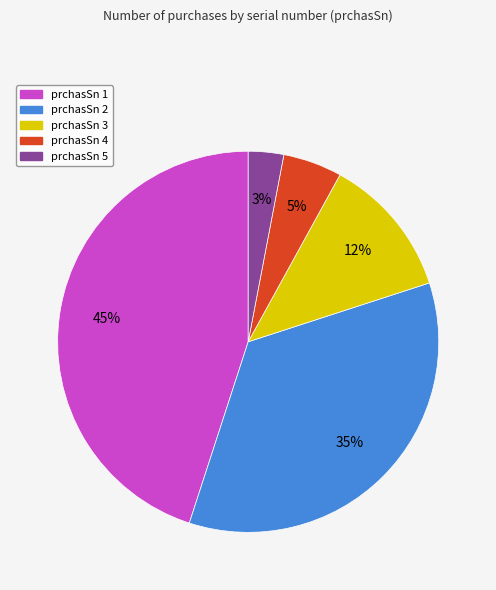

To the nearest percent, what is the difference between the largest and smallest slice percentages?

42%